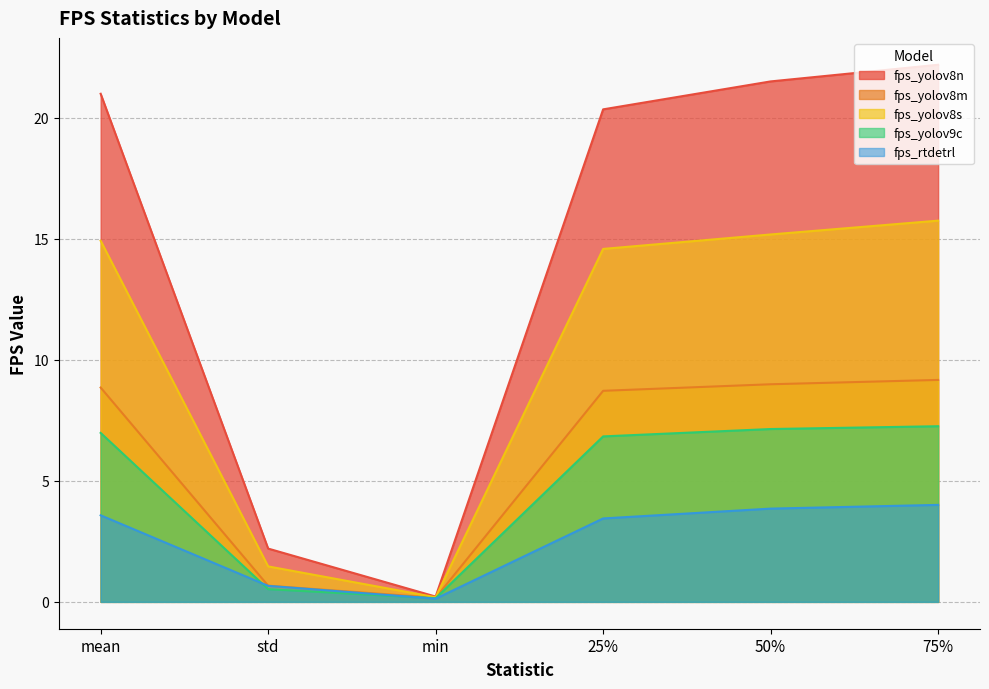

Reading right to left, what are all the values shown in this chart?

fps_yolov8n: 22.2	21.5	20.4	0.2	2.2	21.0
fps_yolov8m: 9.2	9.0	8.7	0.2	0.7	8.9
fps_yolov8s: 15.8	15.2	14.6	0.2	1.5	14.9
fps_yolov9c: 7.3	7.1	6.8	0.2	0.5	7.0
fps_rtdetrl: 4.0	3.9	3.4	0.1	0.7	3.6